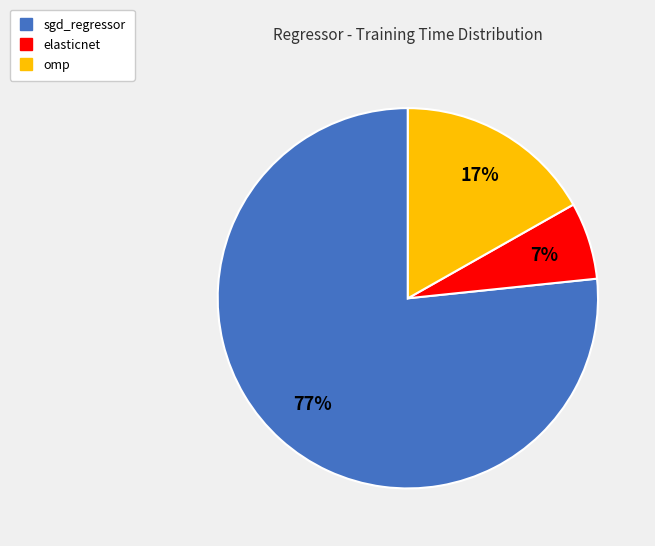

What percentage is the elasticnet slice, to the nearest percent?

7%